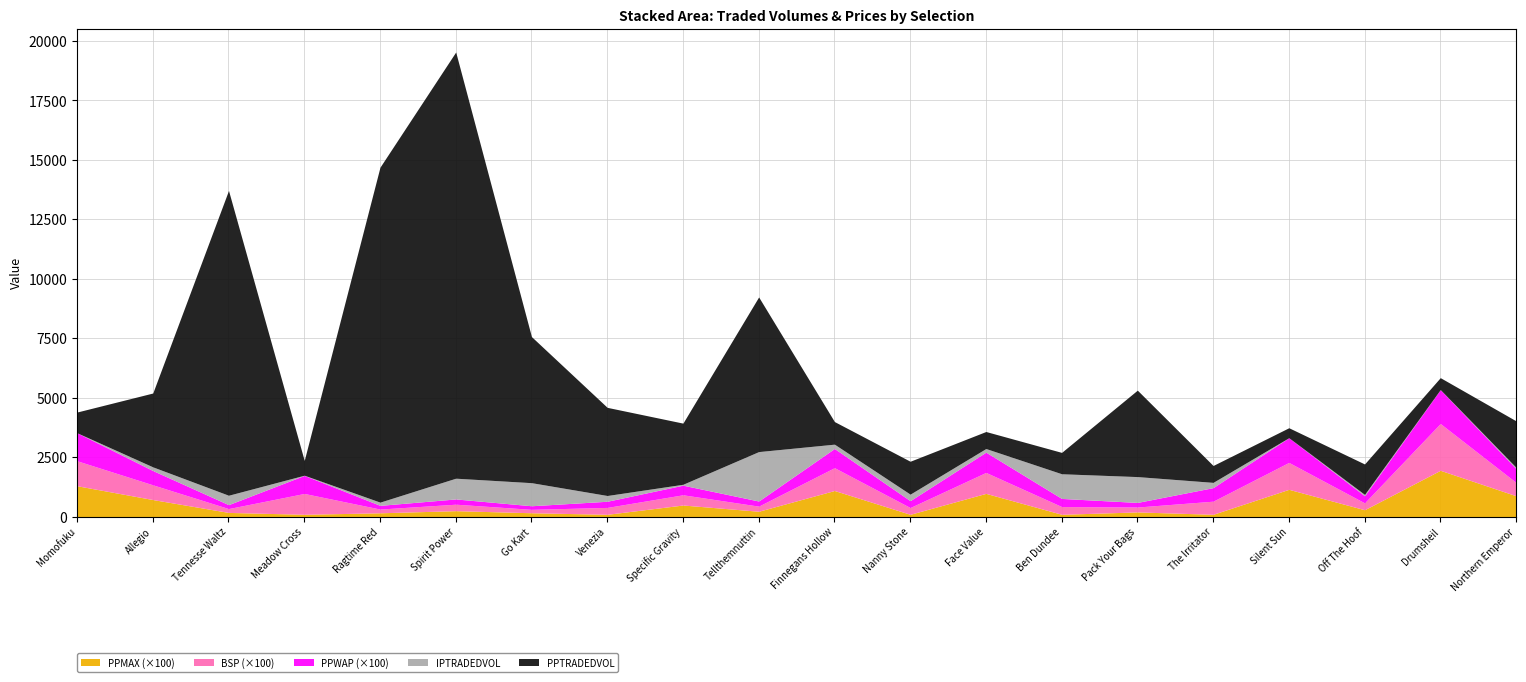

True or false: PPMAX has a value of 6.2 at Drumsheil.

False